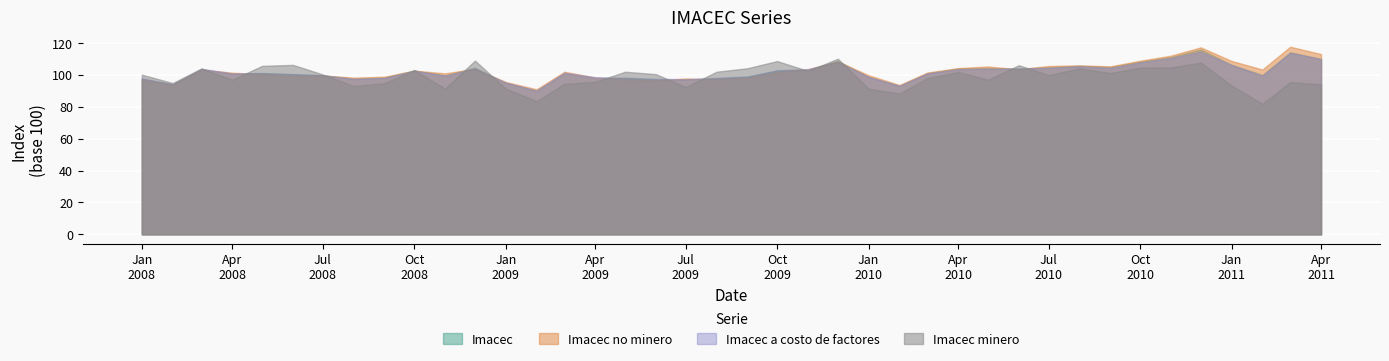

List the labels in order of Imacec minero value, largest first.

2009-12, 2008-12, 2009-10, 2010-12, 2008-06, 2010-06, 2008-05, 2010-11, 2010-10, 2009-09, 2010-08, 2008-03, 2008-10, 2009-11, 2009-05, 2009-08, 2010-04, 2010-09, 2009-06, 2008-07, 2008-01, 2010-07, 2010-03, 2008-04, 2010-05, 2009-04, 2011-03, 2008-02, 2008-09, 2009-03, 2011-04, 2011-01, 2008-08, 2009-07, 2008-11, 2009-01, 2010-01, 2010-02, 2009-02, 2011-02